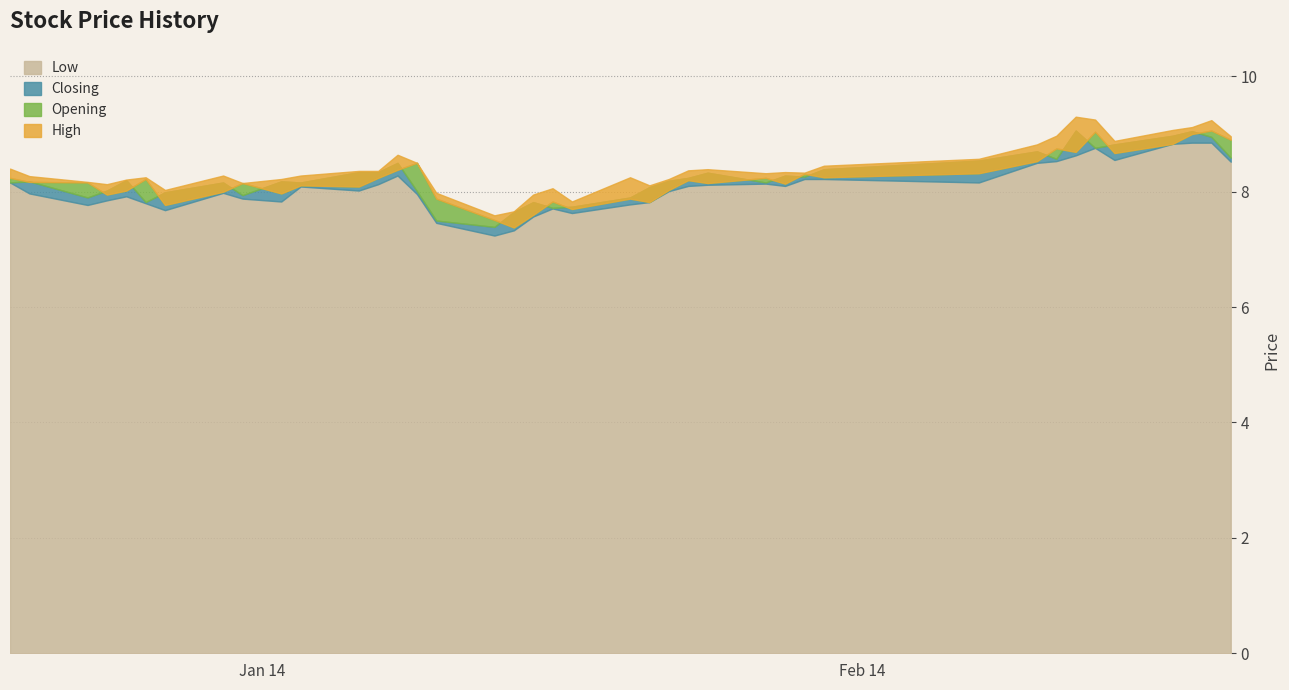

Reading left to right, what are all the values shown in this chart?

Opening: 8.2	8.2	8.2	8.0	8.0	8.2	7.8	8.0	8.2	8.0	8.1	8.1	8.2	8.4	8.5	7.9	7.5	7.4	7.6	7.8	7.7	7.9	7.8	8.0	8.2	8.2	8.2	8.1	8.3	8.2	8.3	8.5	8.8	8.7	9.0	8.7	8.8	9.0	9.1	8.9
High: 8.4	8.3	8.2	8.1	8.2	8.2	8.0	8.3	8.2	8.2	8.3	8.4	8.4	8.6	8.5	8.0	7.6	7.7	8.0	8.1	7.8	8.2	8.1	8.2	8.4	8.4	8.3	8.3	8.3	8.4	8.6	8.8	9.0	9.3	9.2	8.9	9.1	9.1	9.2	9.0
Low: 8.2	8.0	7.8	7.8	7.9	7.8	7.7	8.0	7.9	7.8	8.1	8.0	8.1	8.3	8.0	7.5	7.2	7.3	7.6	7.7	7.6	7.8	7.8	8.0	8.1	8.1	8.1	8.1	8.2	8.2	8.2	8.5	8.5	8.6	8.8	8.6	8.8	8.8	8.8	8.5
Closing: 8.2	8.2	7.9	8.0	8.2	7.8	8.0	8.2	7.9	8.2	8.2	8.3	8.3	8.5	8.0	7.5	7.4	7.7	7.8	7.7	7.7	7.9	8.1	8.2	8.2	8.3	8.2	8.3	8.3	8.4	8.5	8.7	8.6	9.1	8.8	8.8	9.0	9.1	8.9	8.6